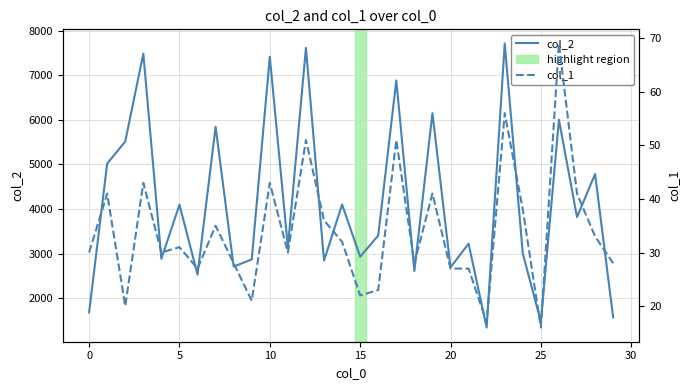

Which category has the lowest value across all series?

25